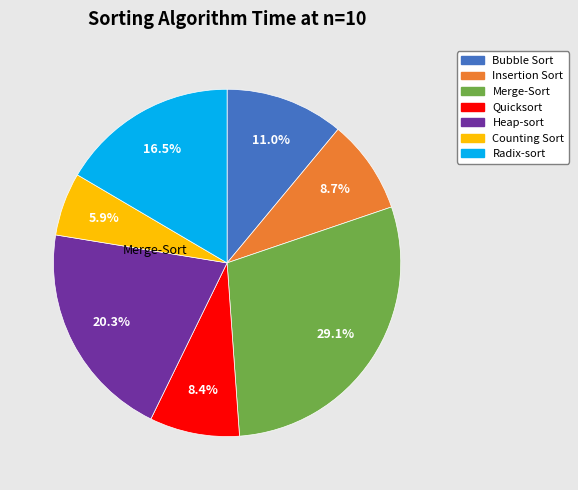

What percentage is the Insertion Sort slice, to the nearest percent?

9%